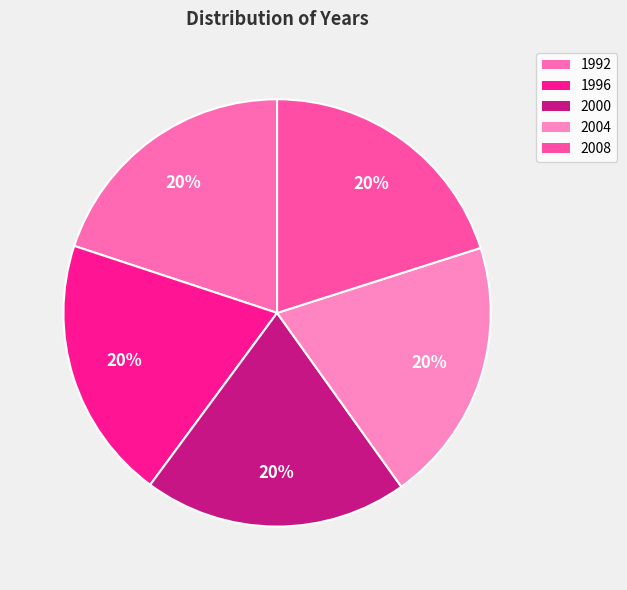

What percentage is the 1992 slice, to the nearest percent?

20%